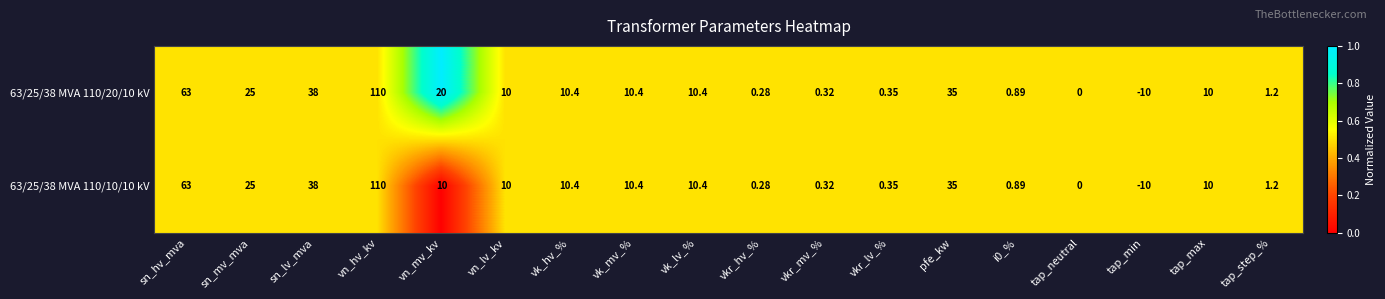

At which label does 63/25/38 MVA 110/10/10 kV first exceed 10?

sn_hv_mva